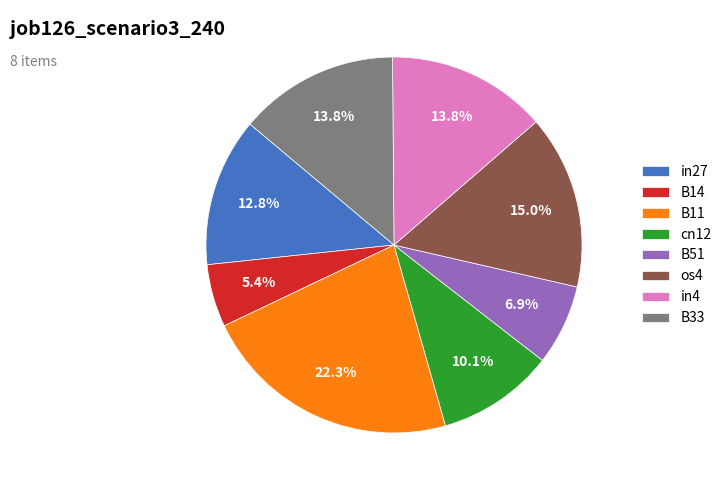

Does any single category account for the majority?

No